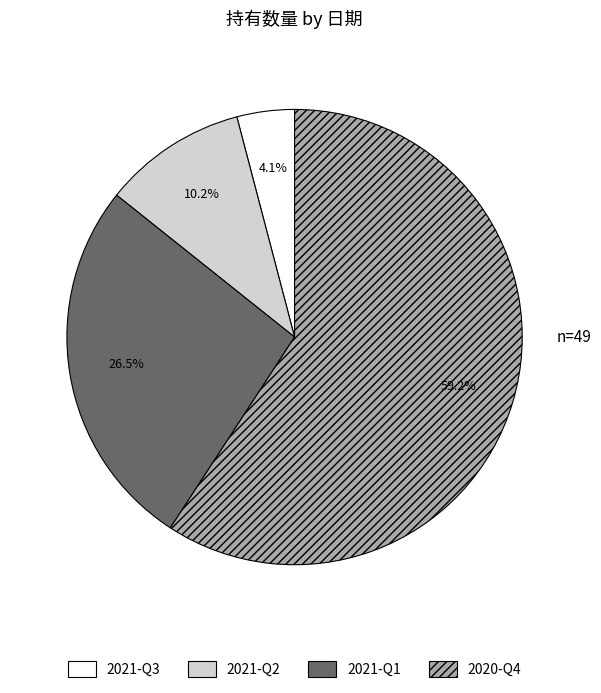

Which category has the smallest portion of the pie?

2021-Q3